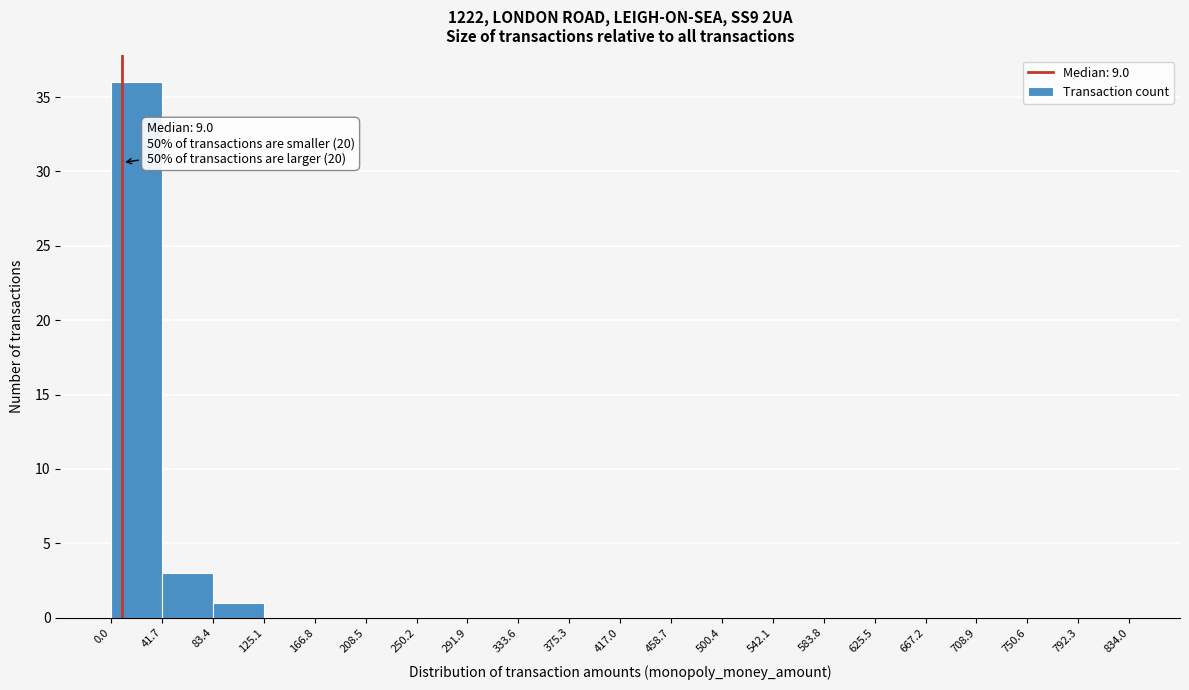

Which range on the x-axis has the tallest bar?

0.0 to 41.7